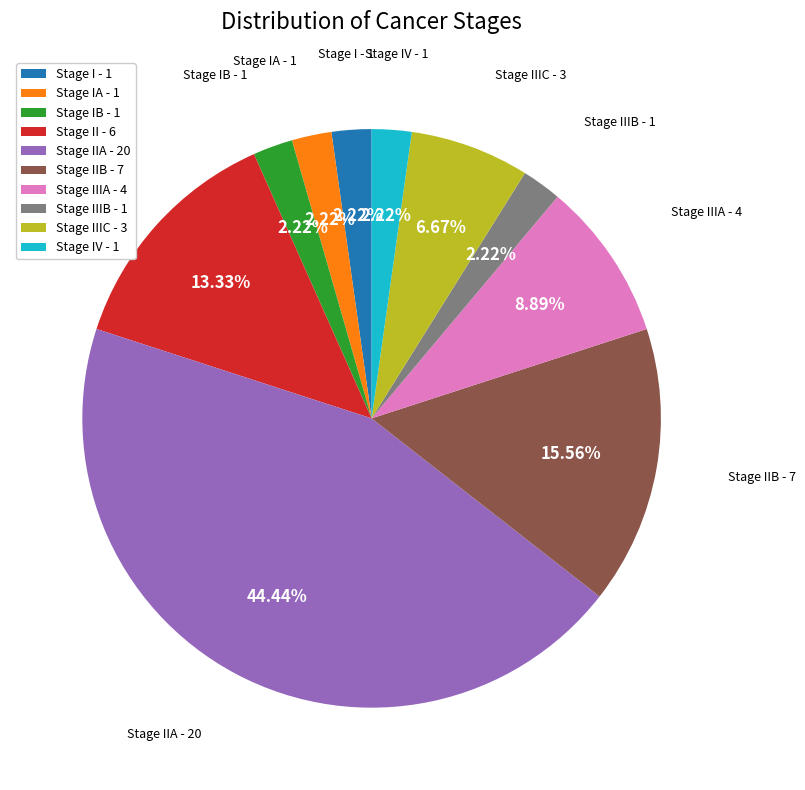

Do Stage IIA - 20 and Stage IB - 1 together represent more than half of the pie?

No